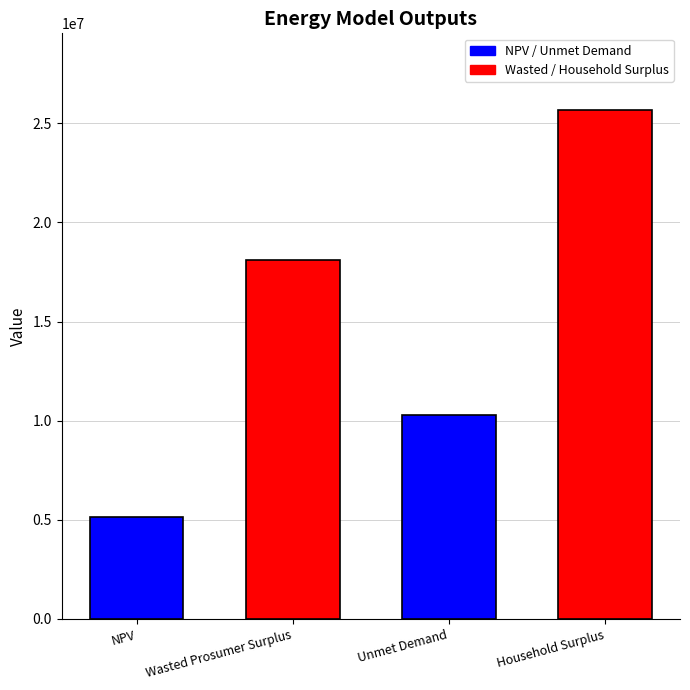

Reading left to right, list all the values displayed in this chart.

5128281.4	18093321.8	10285071.6	25687804.5